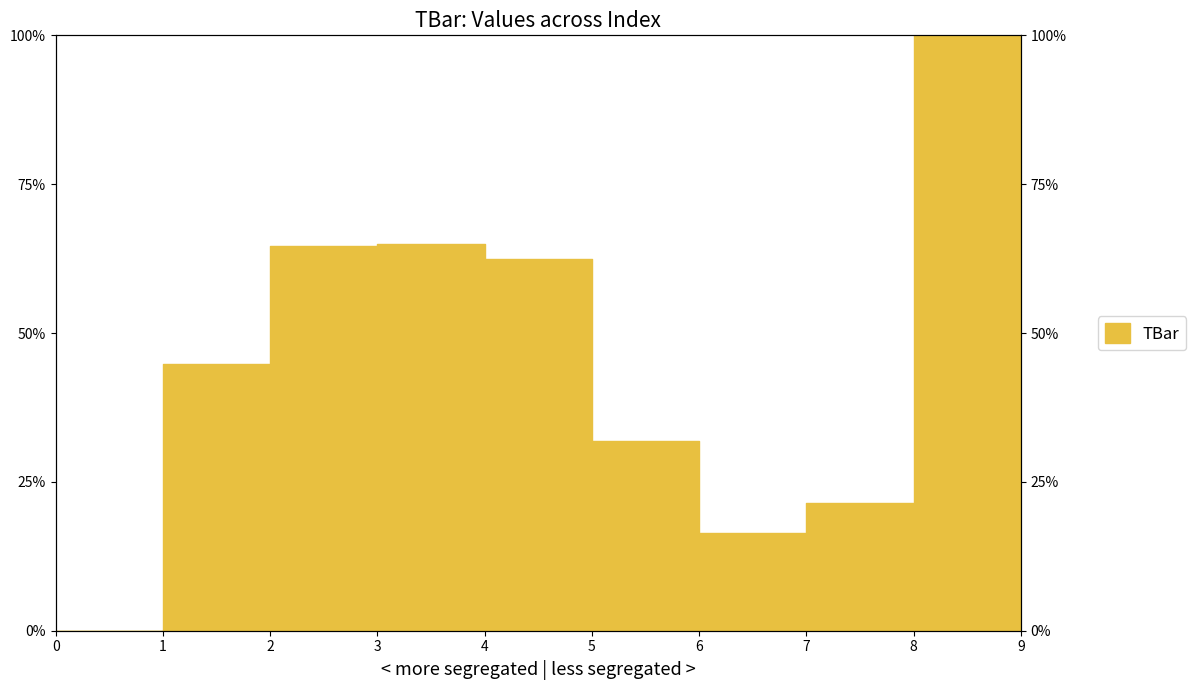

How many values exceed 62?

5